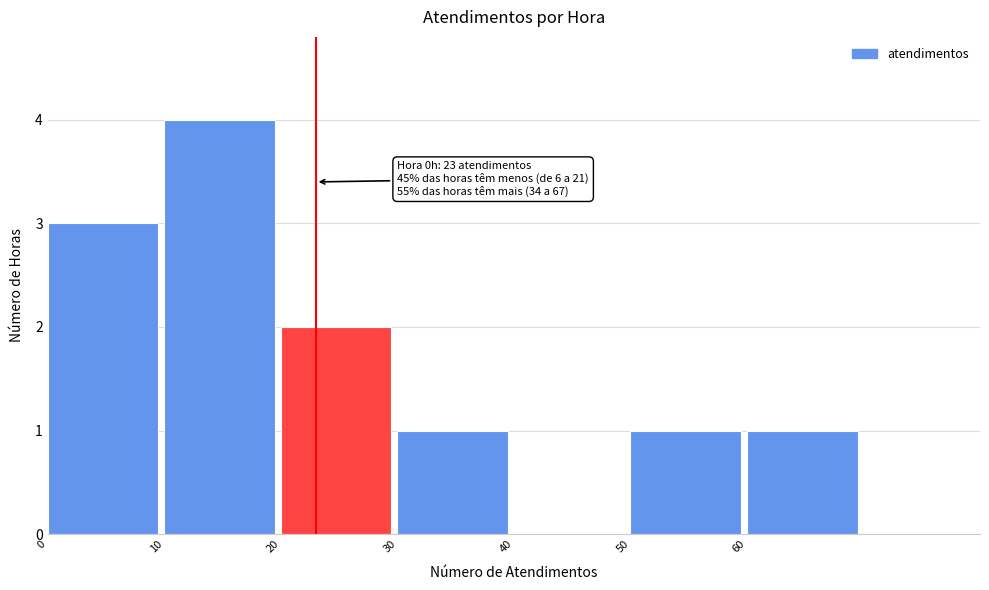

Over which range of the x-axis is the bar tallest?

10 to 20